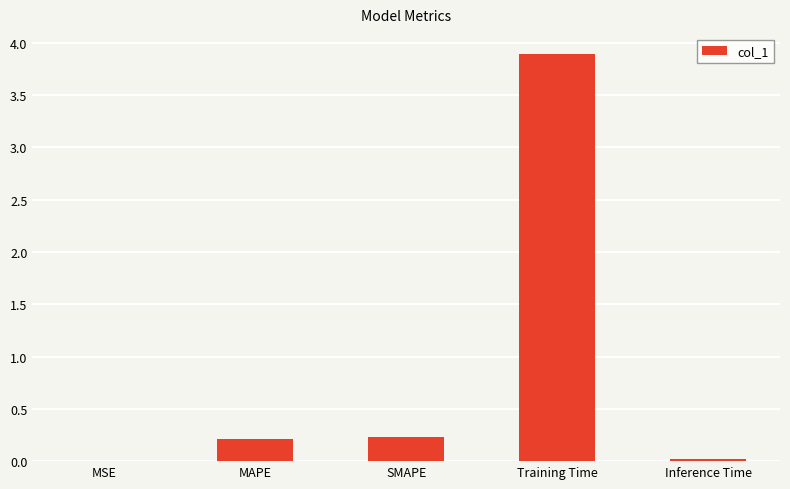

What is the sum of the values at MAPE and Training Time?

4.1